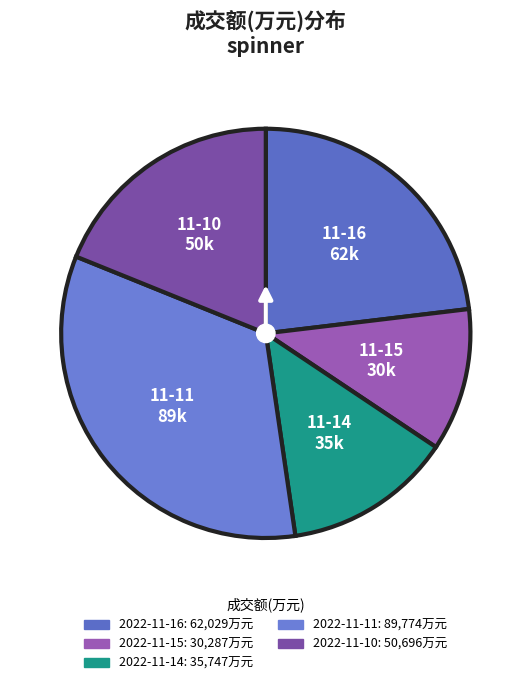

Is there any slice that represents more than half of the pie?

No